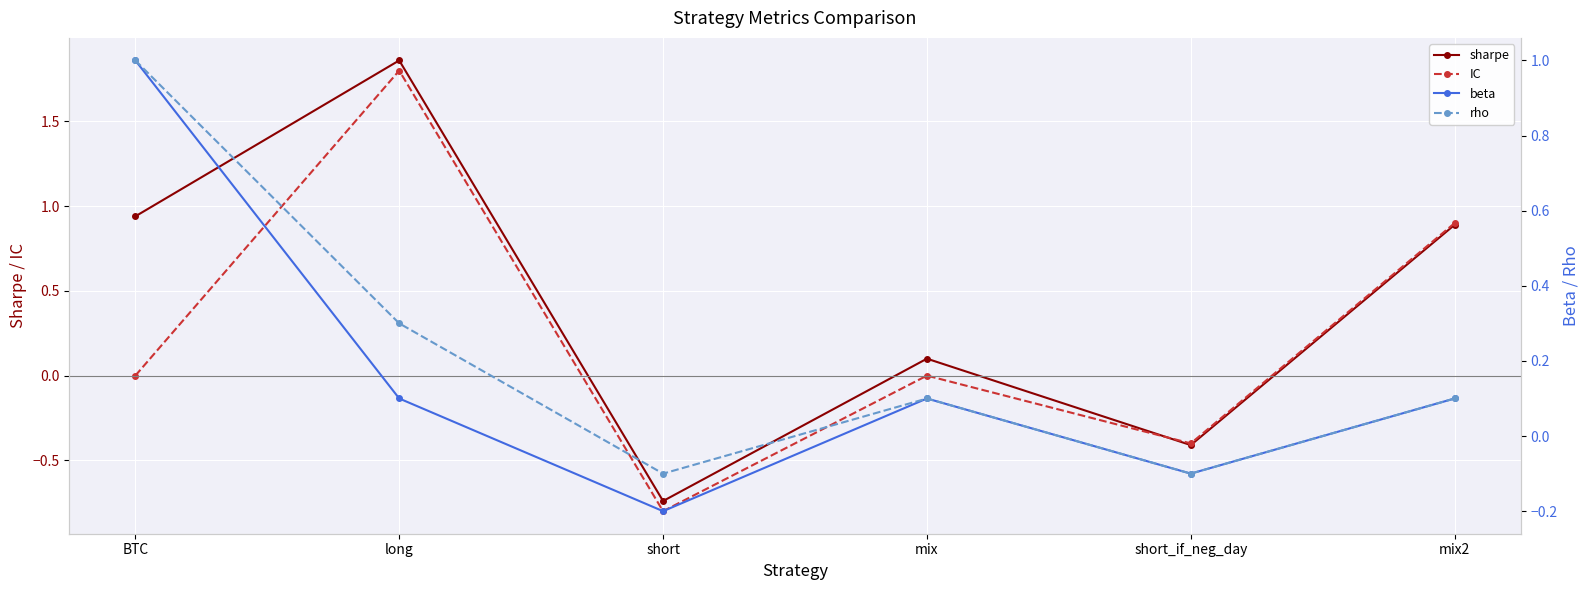

List the series in order of their peak value, lowest first.

beta, rho, IC, sharpe